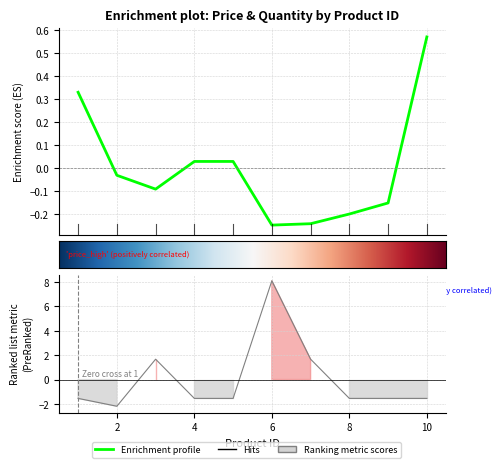

At how many categories does at least one series exceed 3?

1